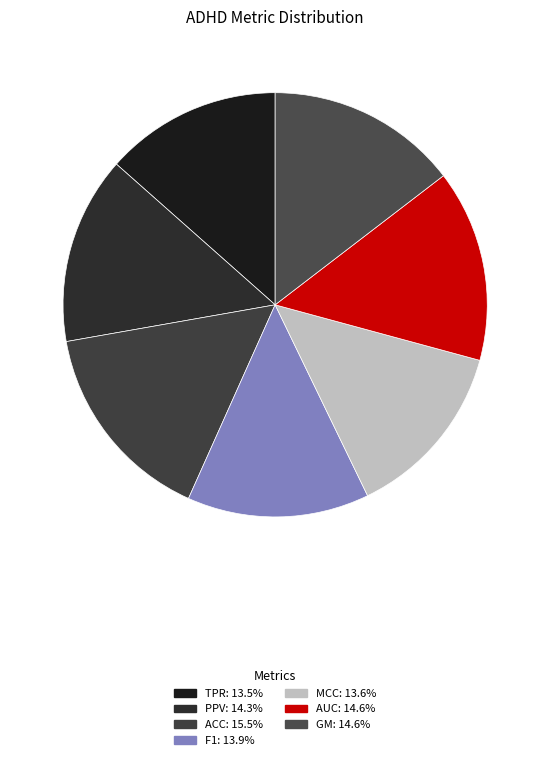

Does MCC represent more than half of the total?

No